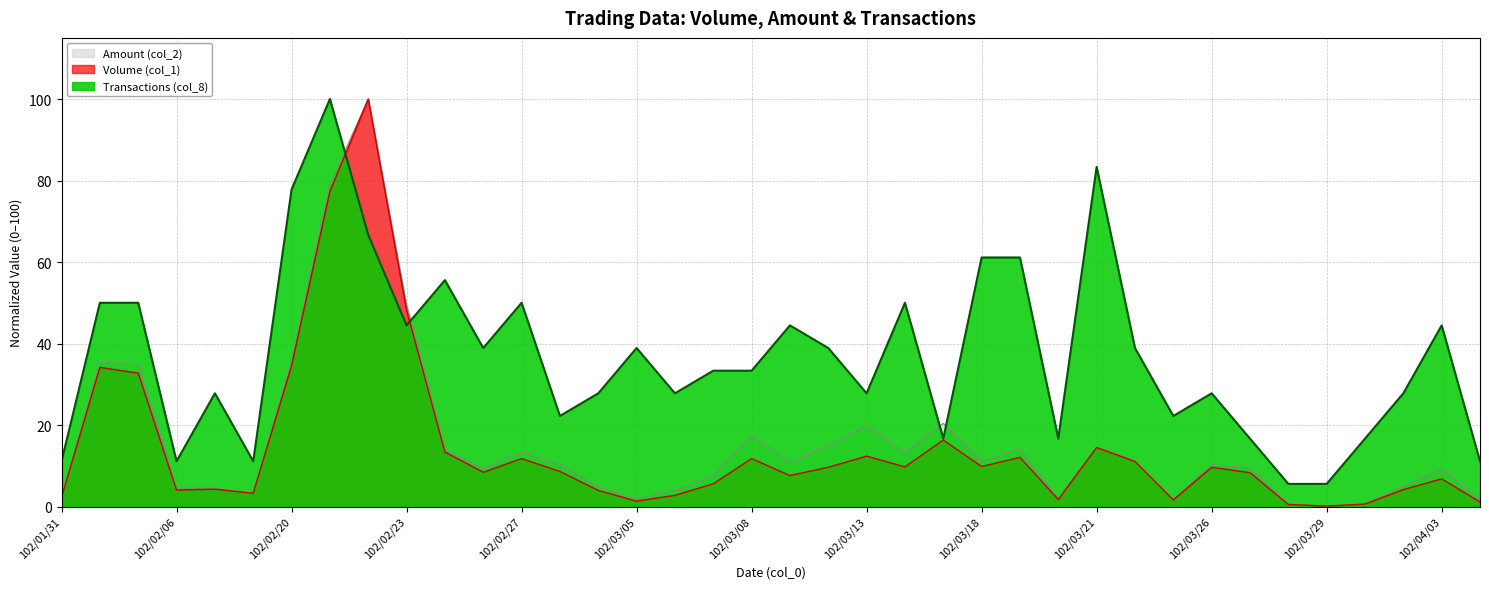

What is the value of the Transactions (col_8) point at the 20th from the left?

44.4